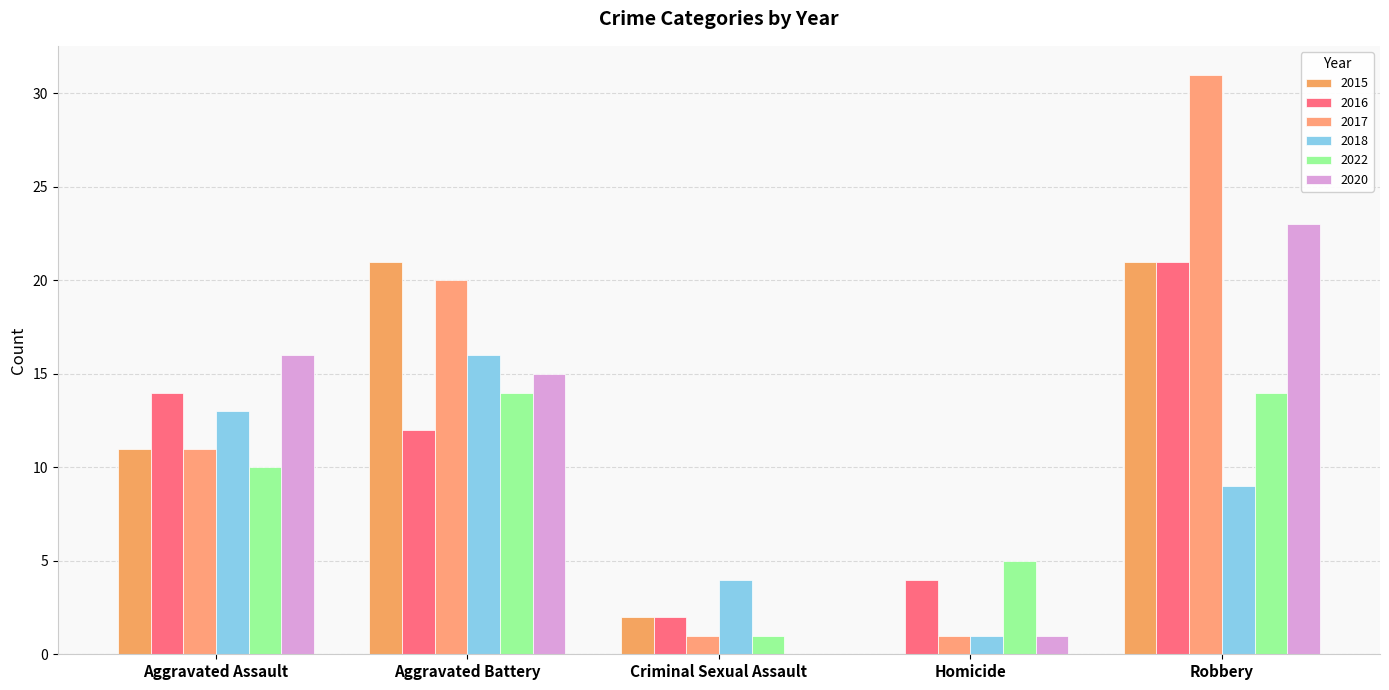

Where is 2018 nearest to the value 8?

Robbery